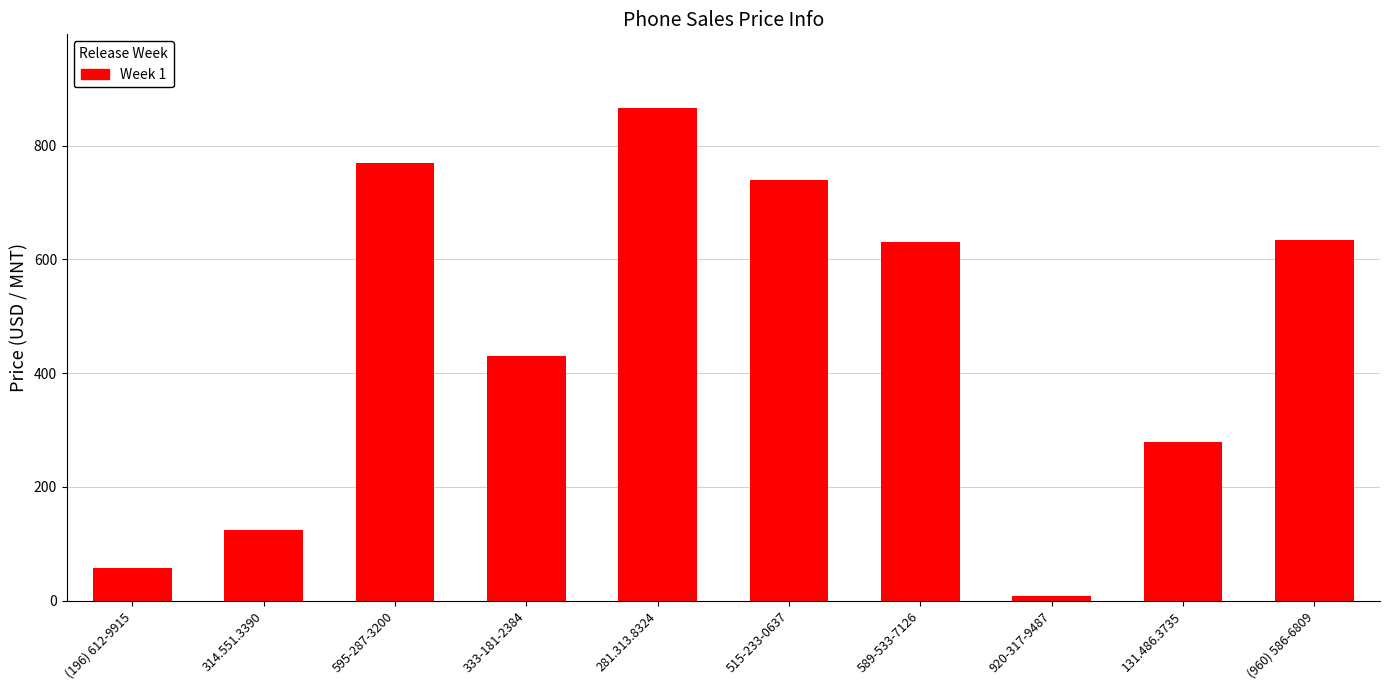

What is the smallest value displayed?

8